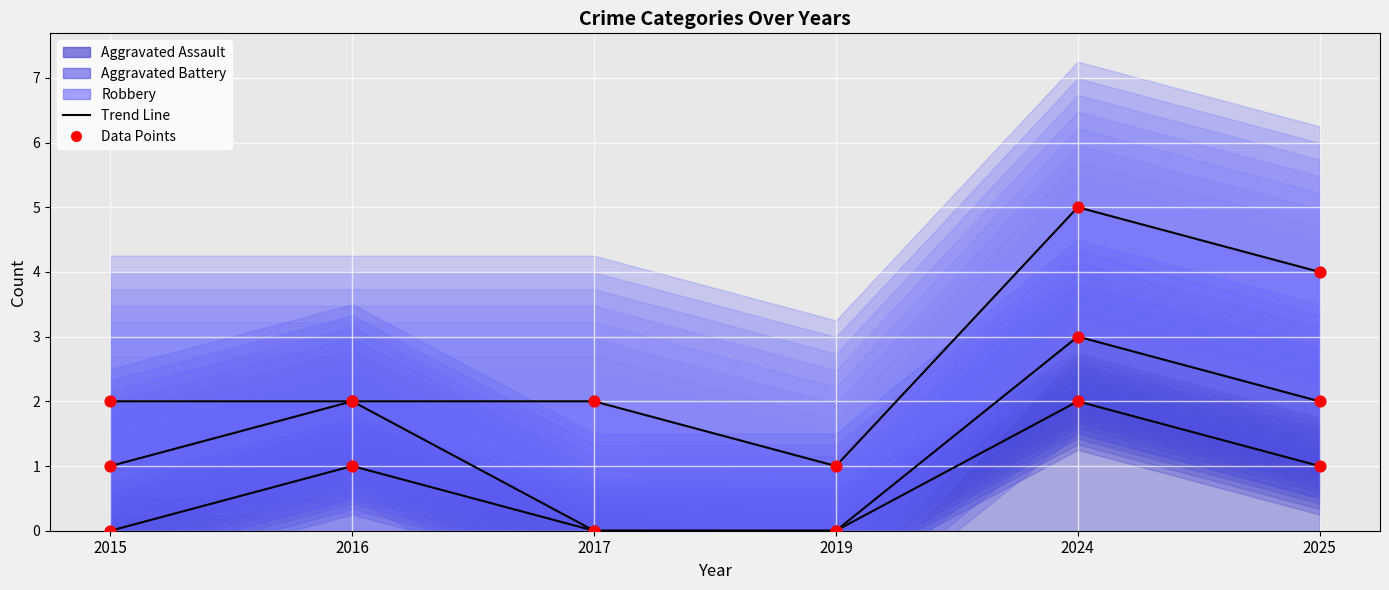

At how many categories does at least one series exceed 3?

2